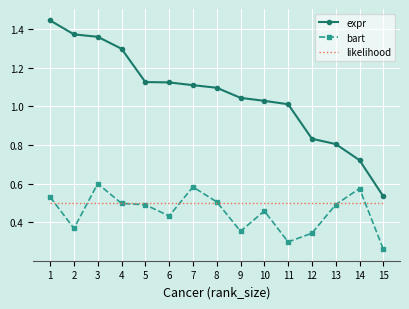

What is the total value across all series at 7?

2.2